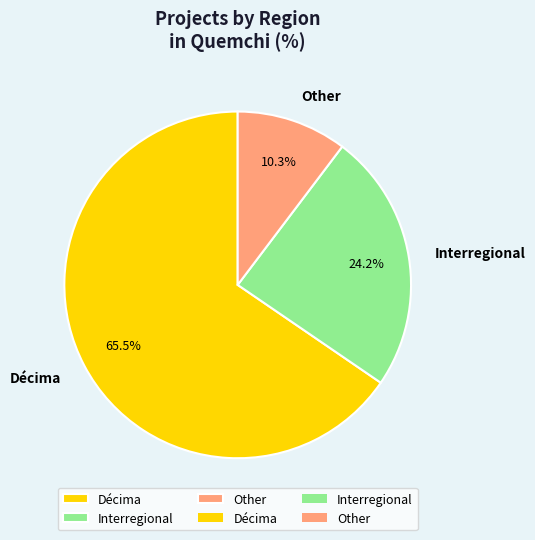

Do Other and Interregional together represent more than half of the pie?

No